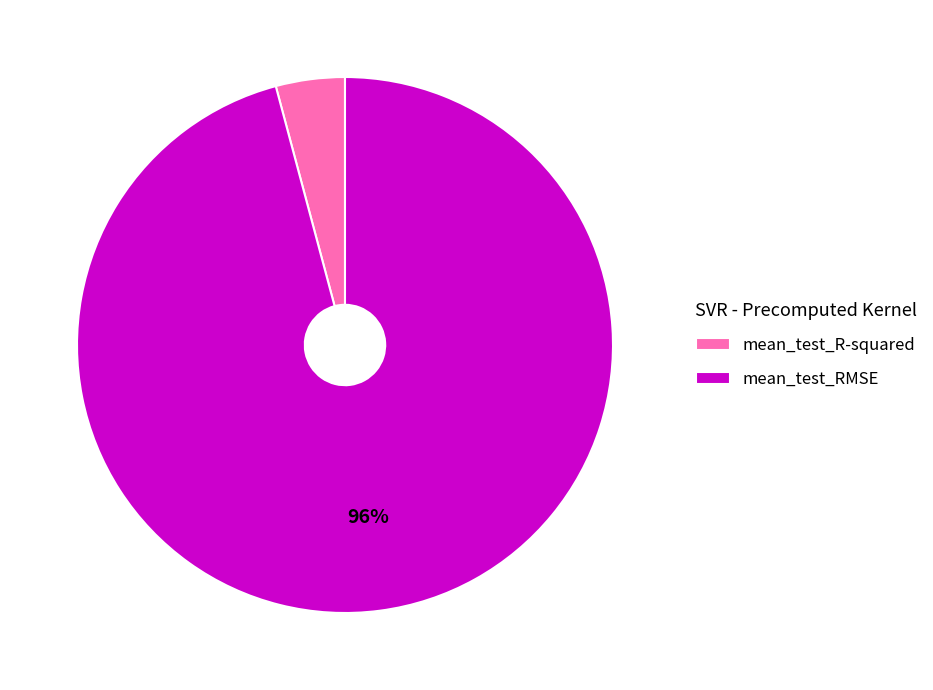

What percentage is the mean_test_R-squared slice, to the nearest percent?

4%